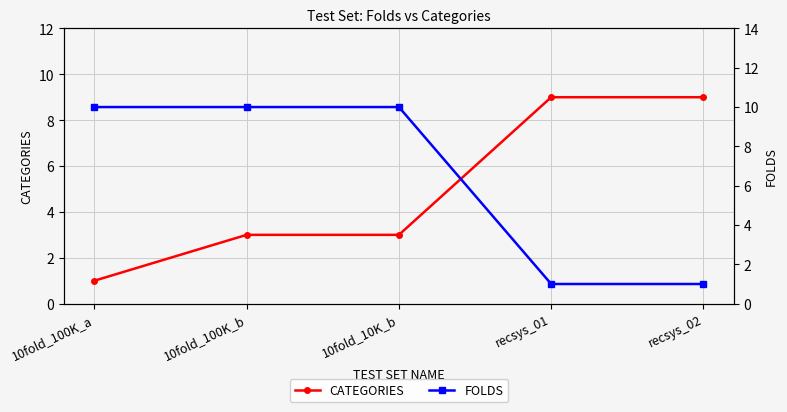

Rank the series by their maximum value, from lowest to highest.

CATEGORIES, FOLDS